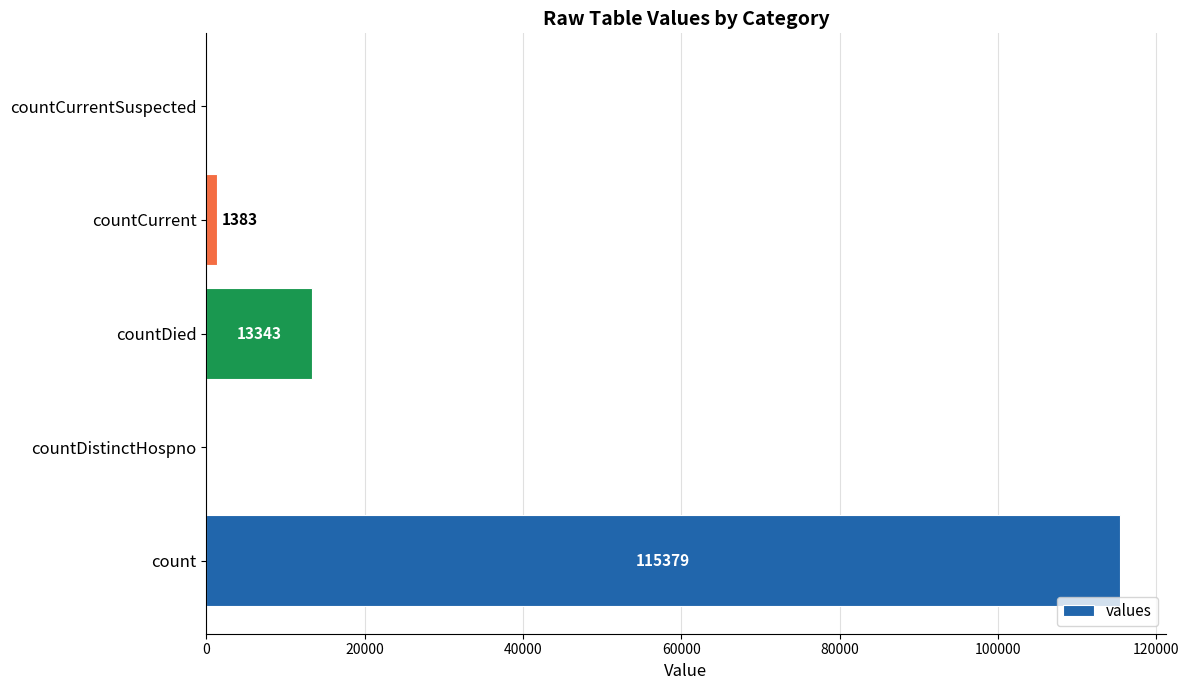

Are the bars horizontal?

Yes